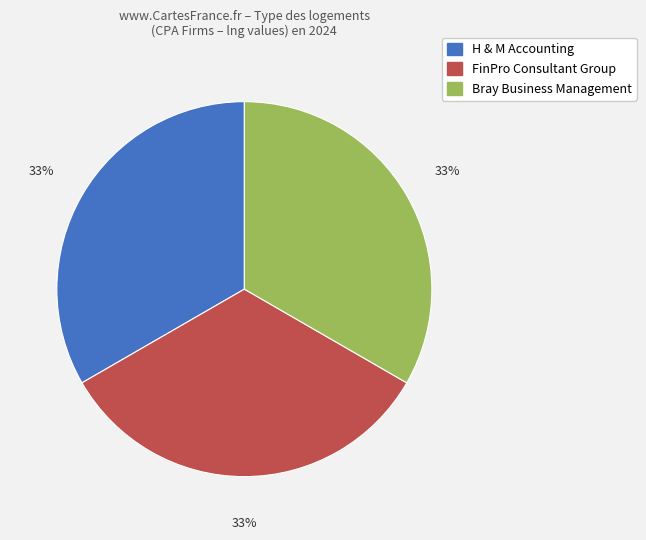

Is it true that H & M Accounting is 21% of the pie?

False